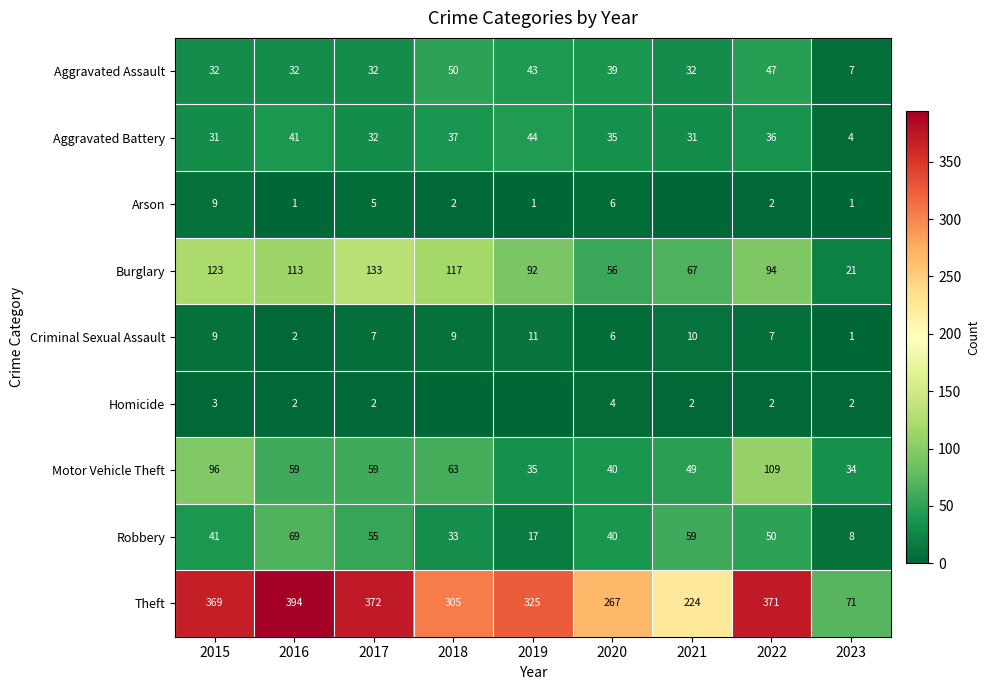

What is the difference between the highest and lowest values at 2022?

369